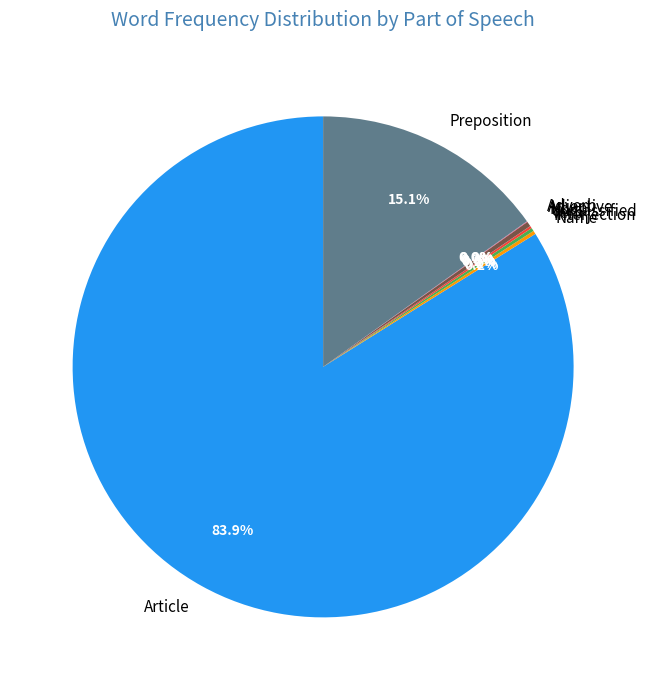

Which slice is the largest?

Article